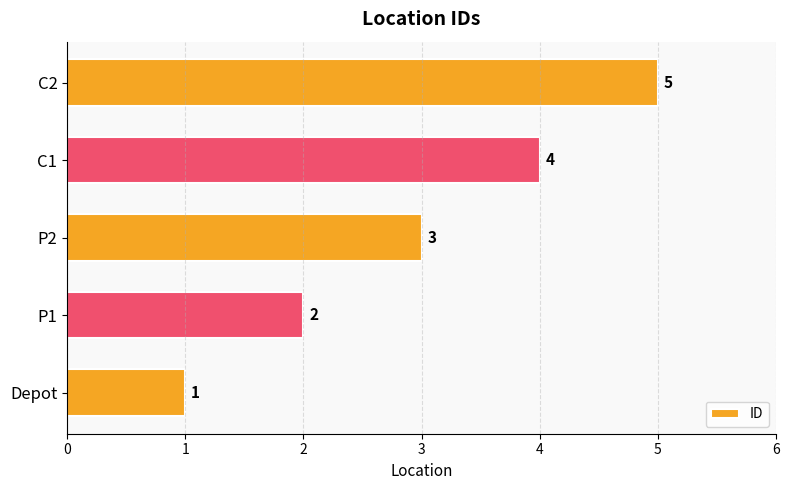

How many categories are shown in the chart?

5